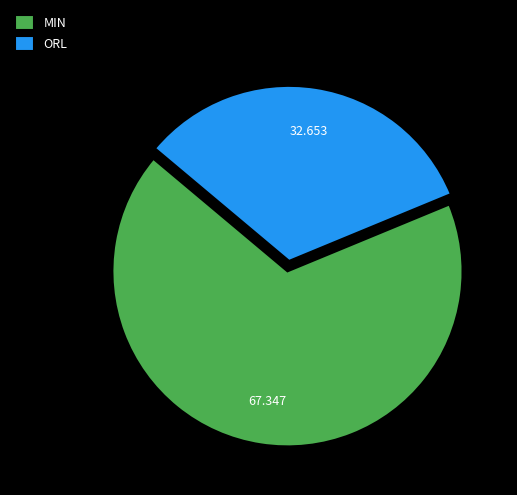

Which slice is the largest?

MIN